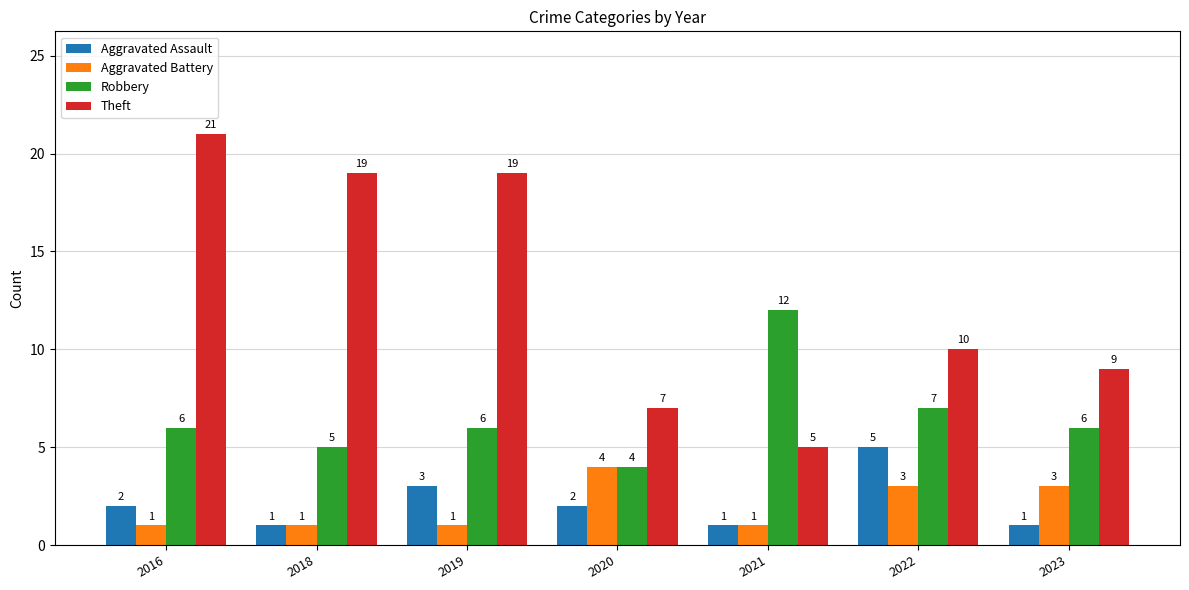

Which series has the largest total across all categories?

Theft